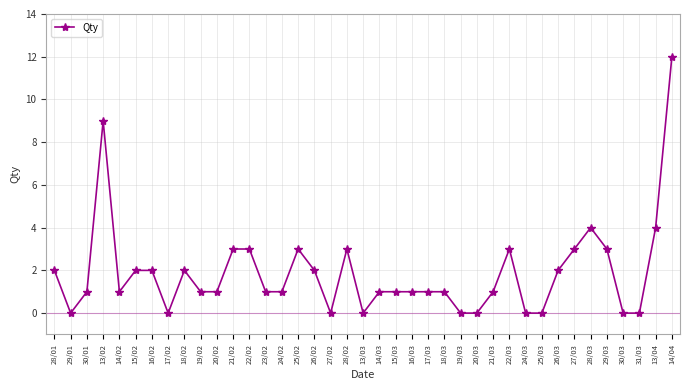

At which category does the data reach its first local valley?

29/01